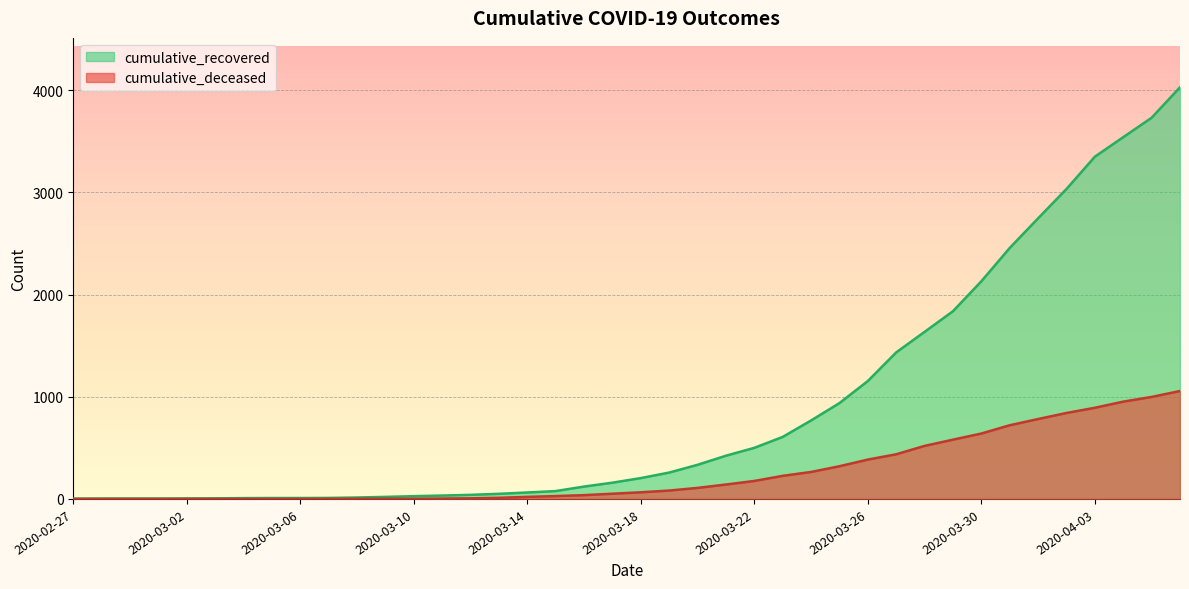

The cumulative_deceased series shows 0 at 2020-03-05. True or false?

True